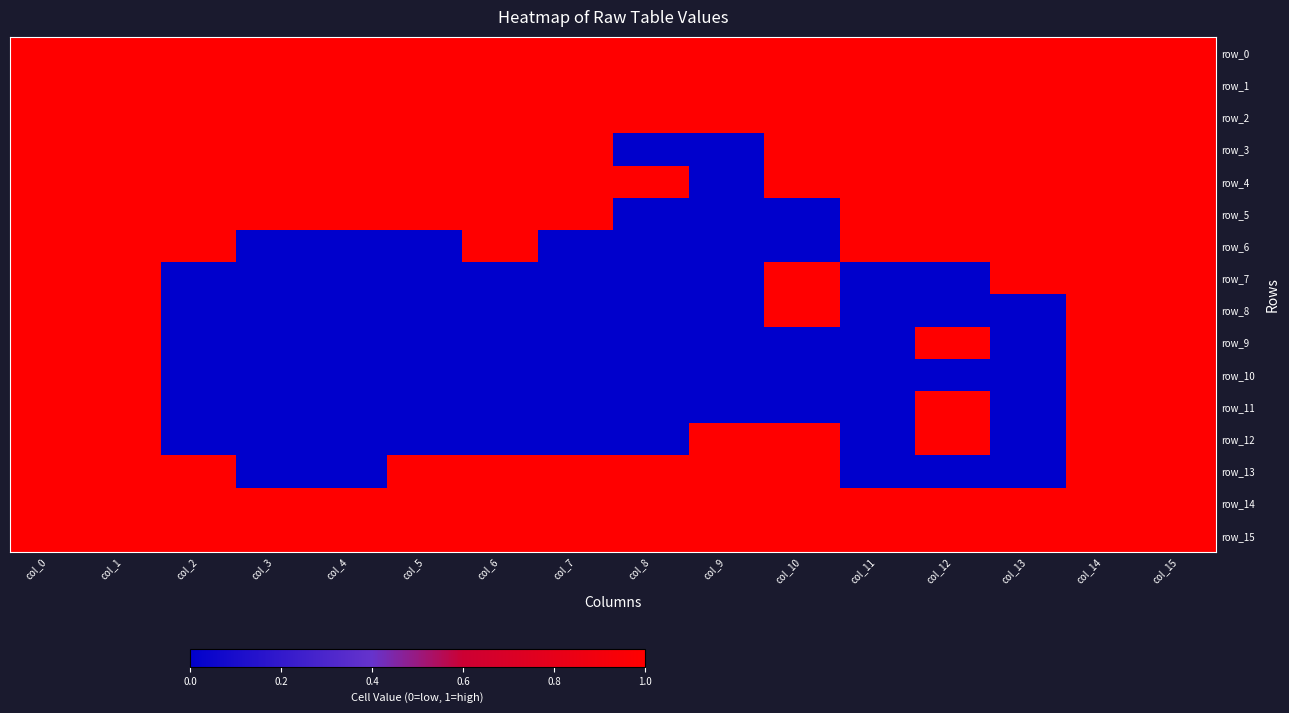

Which series has the widest spread of values?

row_3